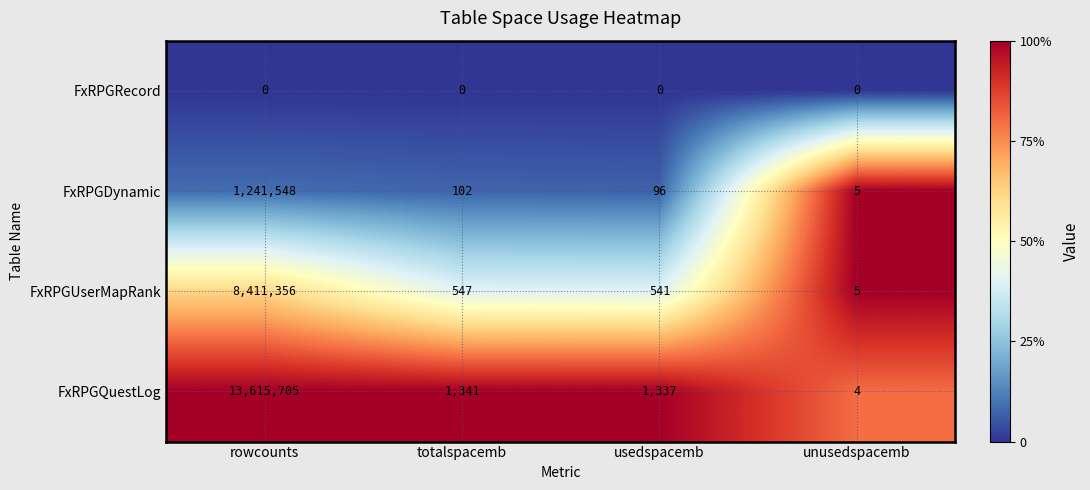

True or false: FxRPGDynamic has a value of 28 at totalspacemb.

False